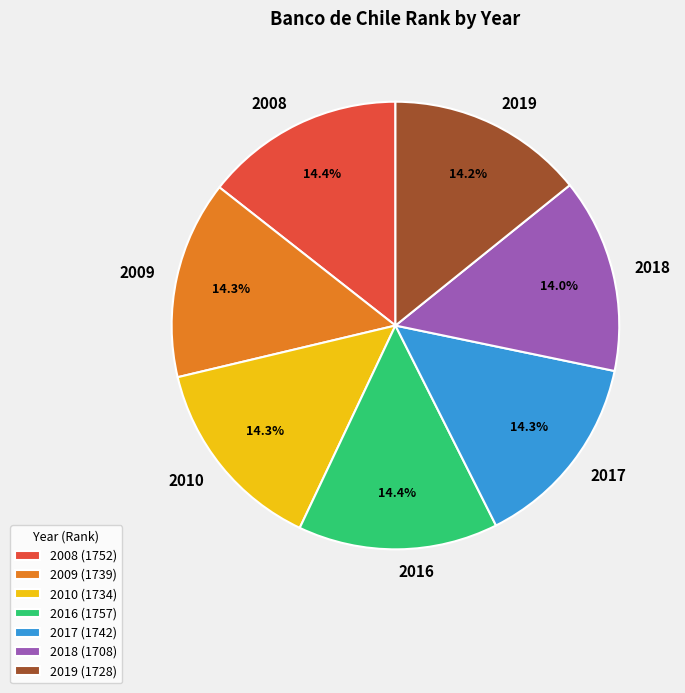

Is 2008 the majority of the pie?

No